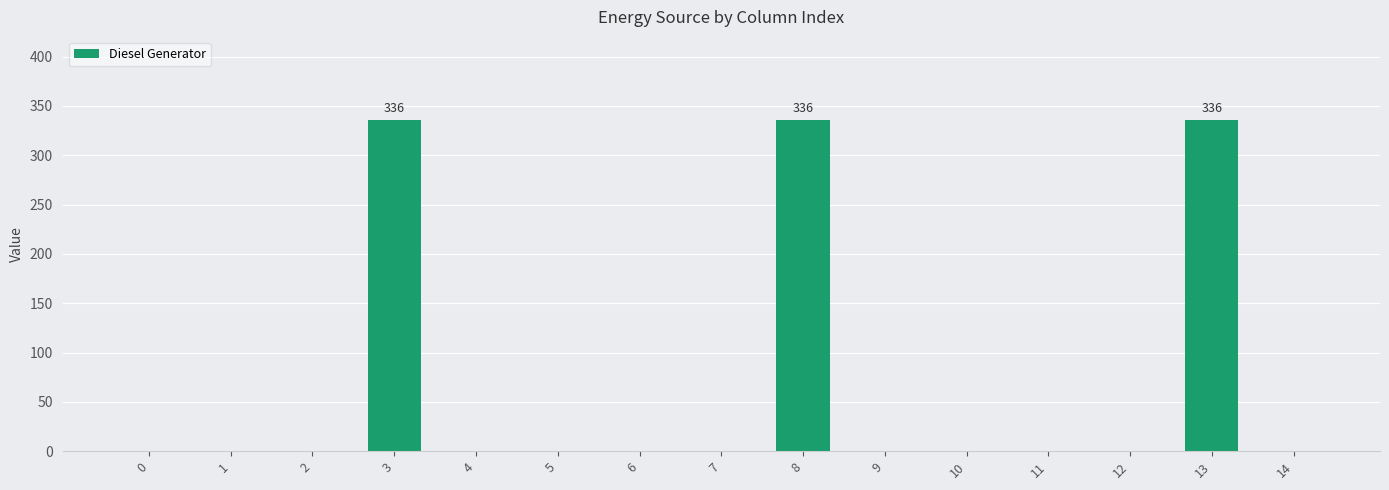

Reading left to right, transcribe all the data shown in this chart.

0	0	0	336	0	0	0	0	336	0	0	0	0	336	0